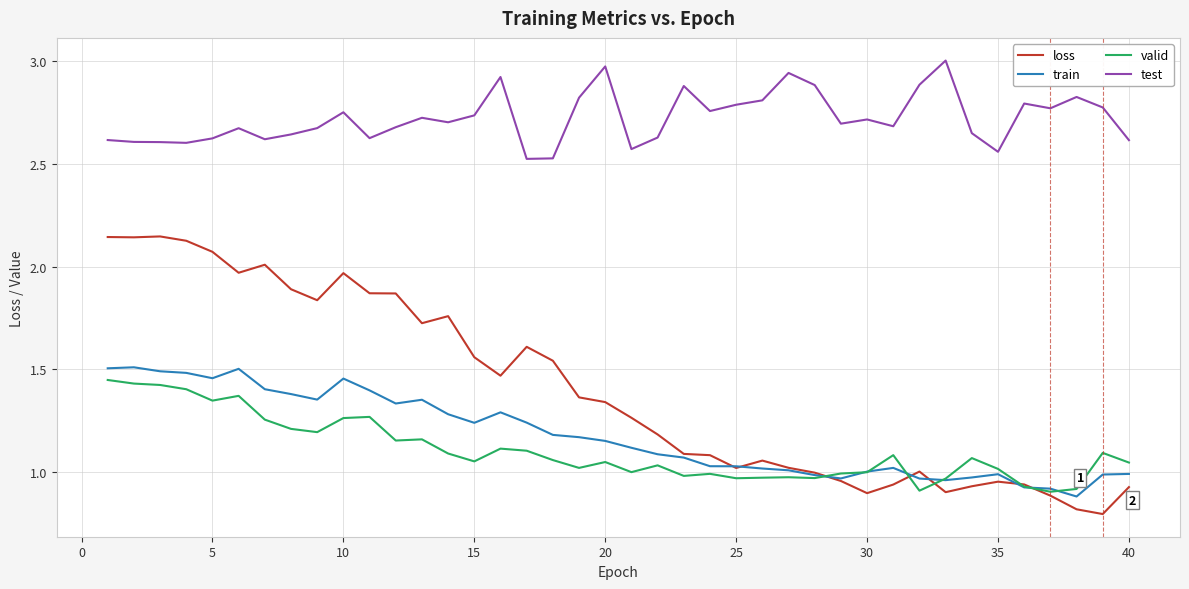

What is the smallest value displayed?

0.8